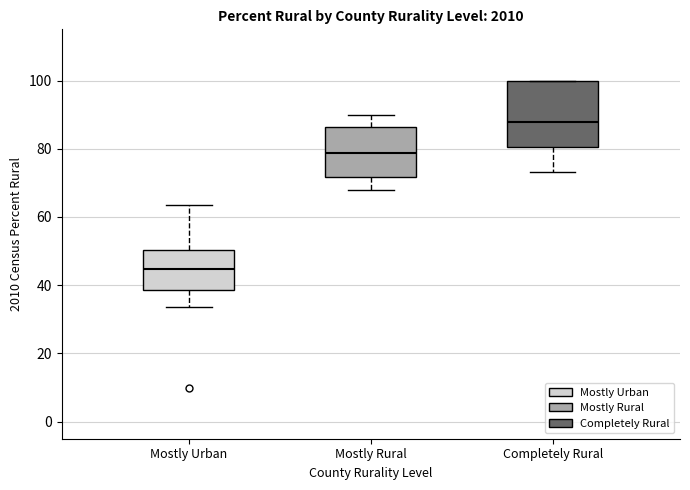

Reading left to right, transcribe this box plot: for each box, give where its median line is, the range the box spans, and where its two whiskers end, as read against the y-axis. The values are not printed on the chart, so give them approximately, as read against the axis.

Mostly Urban: median 44, box 38 to 50, whiskers 34 to 64
Mostly Rural: median 78, box 72 to 86, whiskers 68 to 90
Completely Rural: median 88, box 80 to 100, whiskers 74 to 100